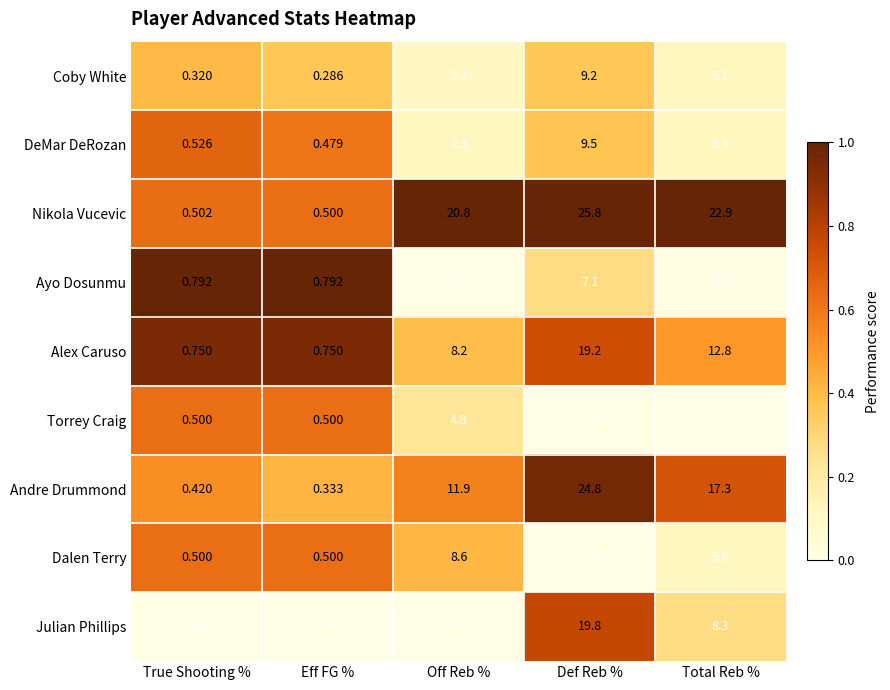

Count the number of categories in the chart.

5